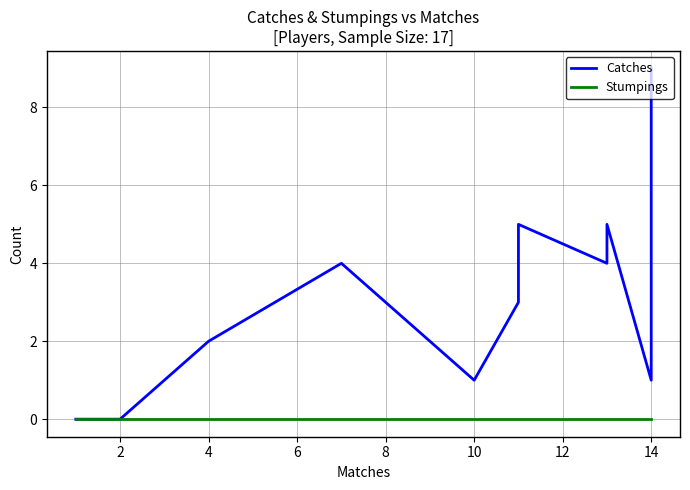

At 4, list the series in order from smallest to largest.

Stumpings, Catches